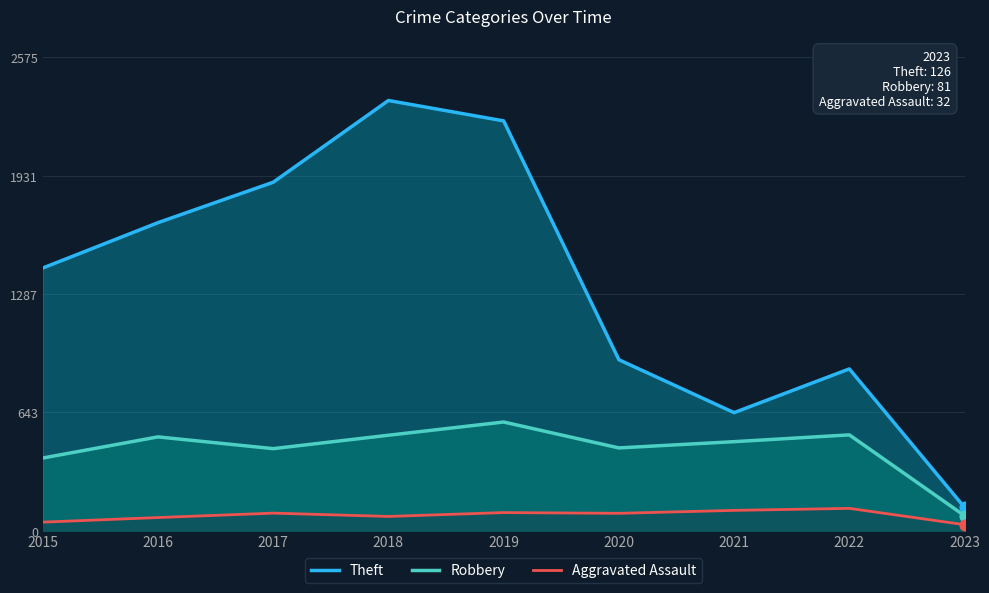

What is the total value across all series at 2021?

1236